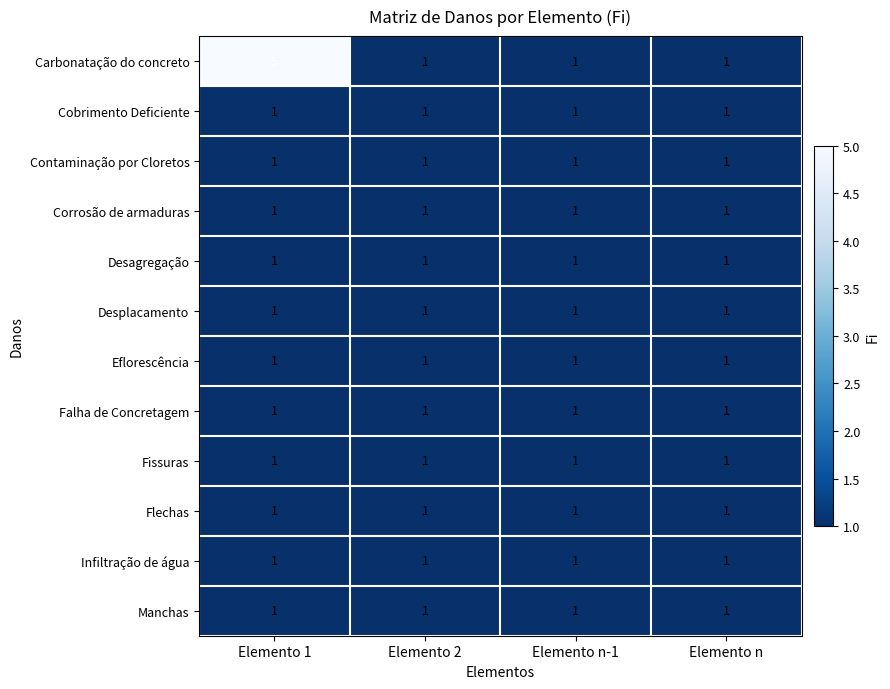

Which series changed the most between Elemento 1 and Elemento n-1?

Carbonatação do concreto